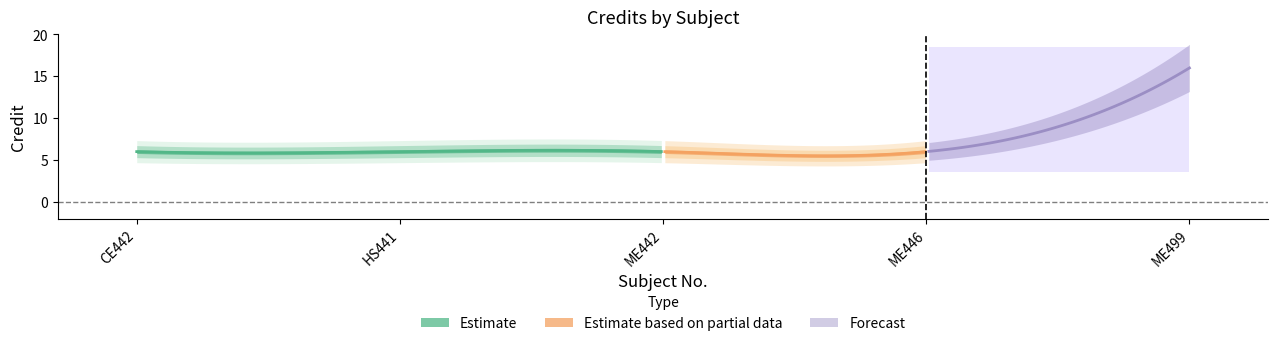

Rank the categories by value from highest to lowest.

ME499, CE442, HS441, ME442, ME446